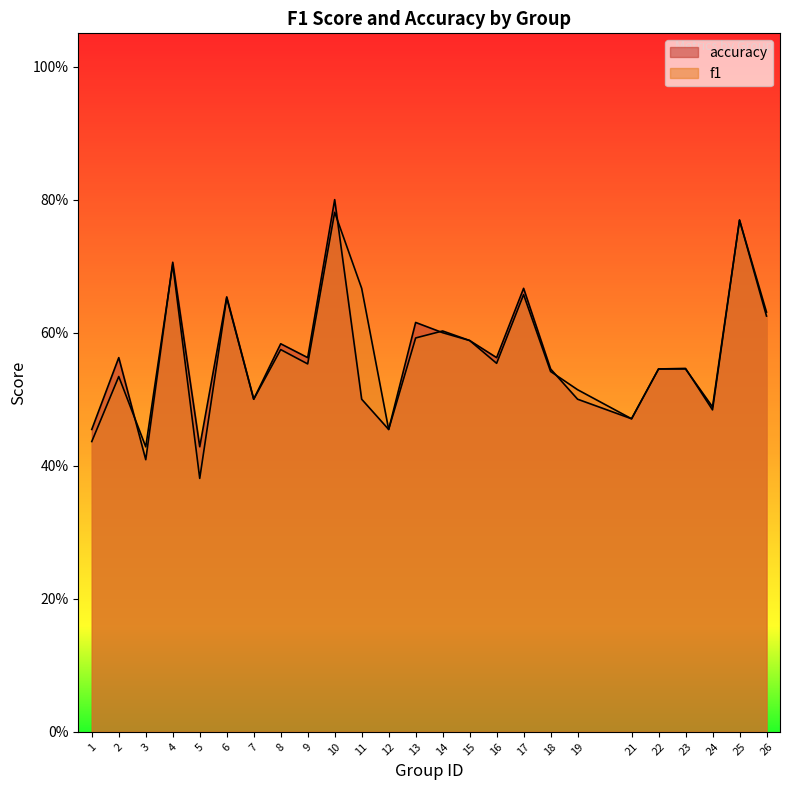

Where is the first local maximum for f1?

2